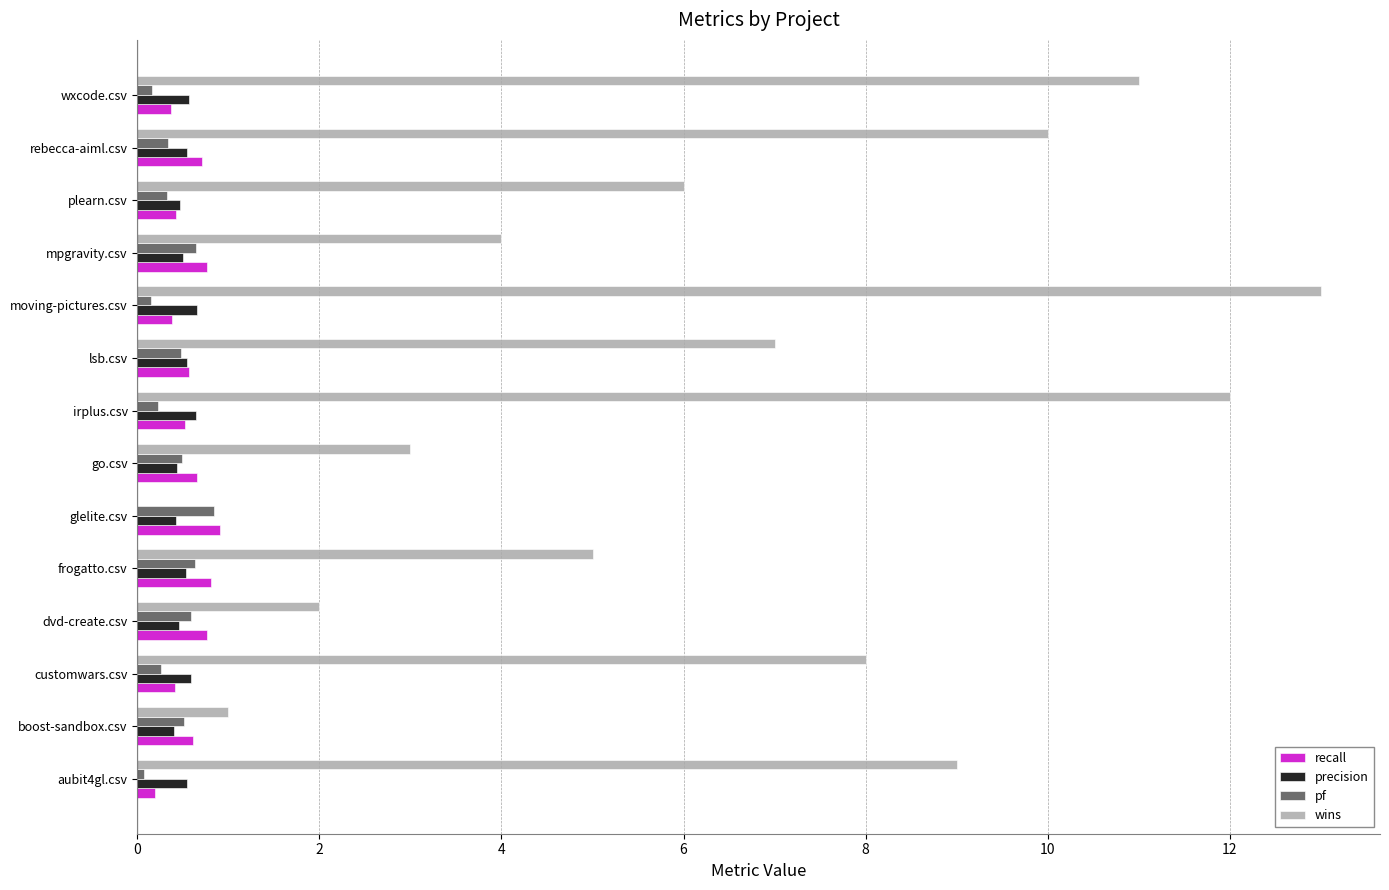

What is the total value across all series at mpgravity.csv?

5.9